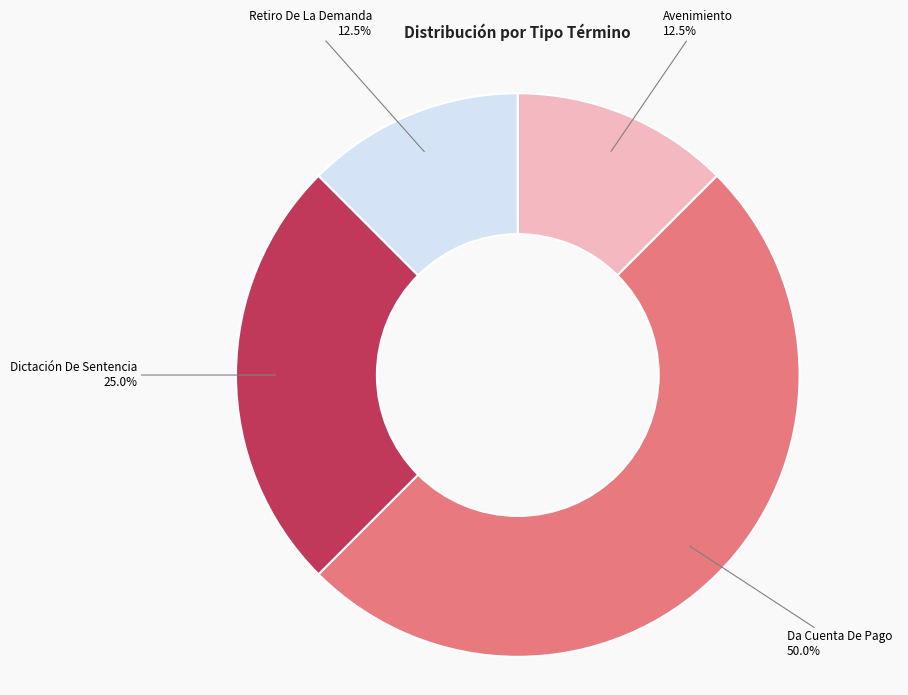

How many slices are in this pie chart?

4